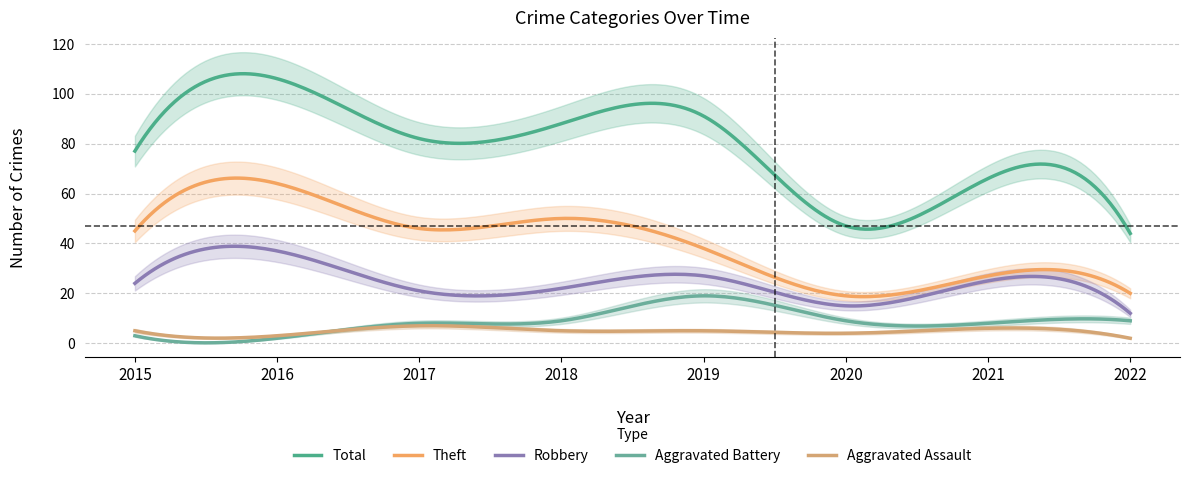

The value of Robbery at 2020 is 8. True or false?

False